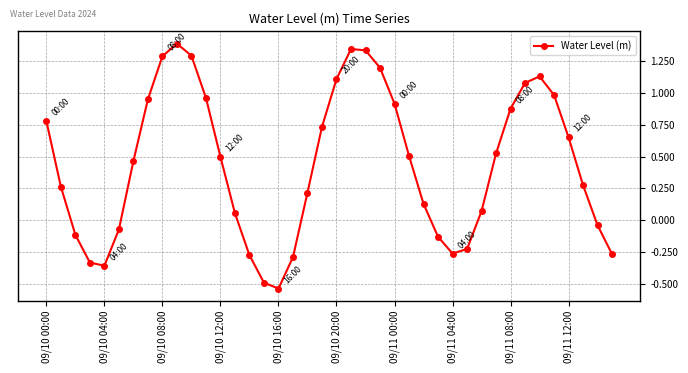

What is the average value?

0.4